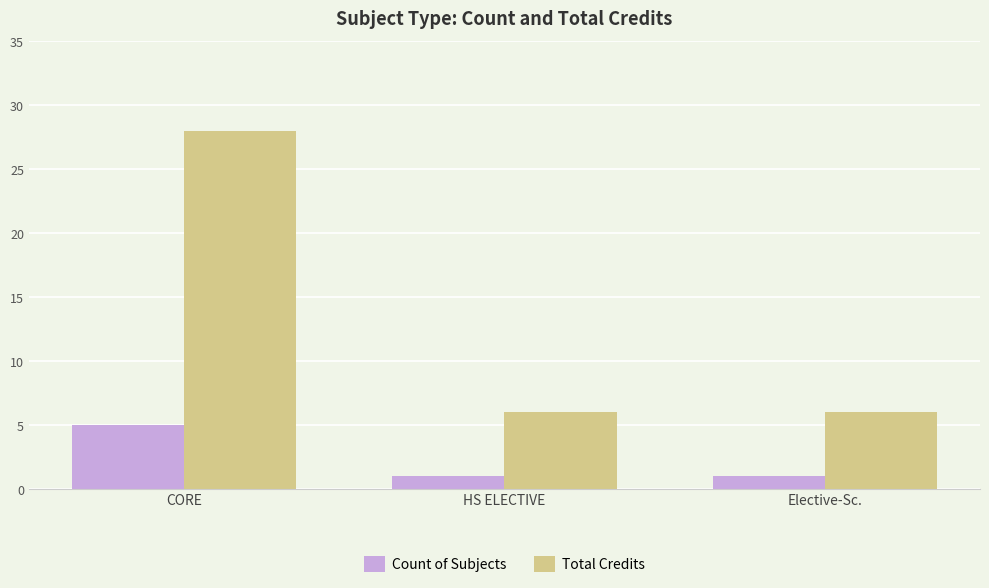

Rank the series by their average value, from lowest to highest.

Count of Subjects, Total Credits